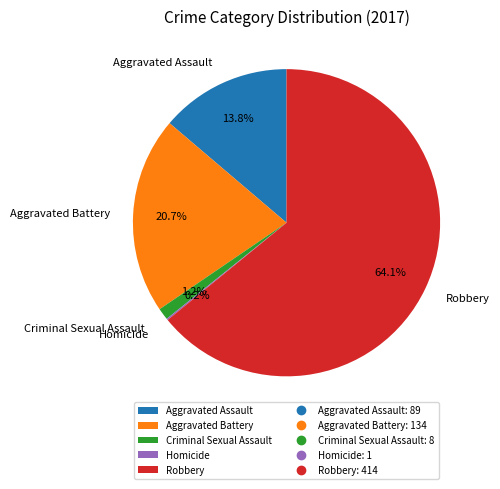

To the nearest percent, what is the difference between the largest and smallest slice percentages?

64%